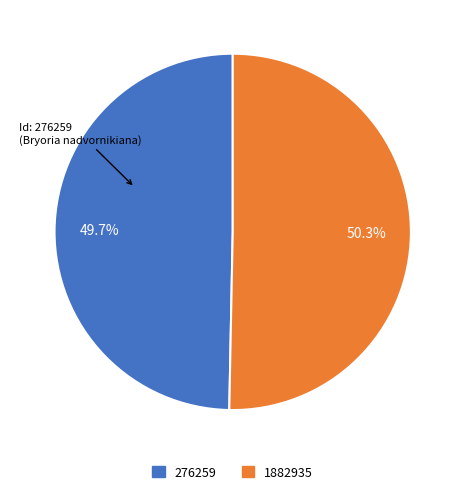

What is the smallest slice in the pie chart?

276259